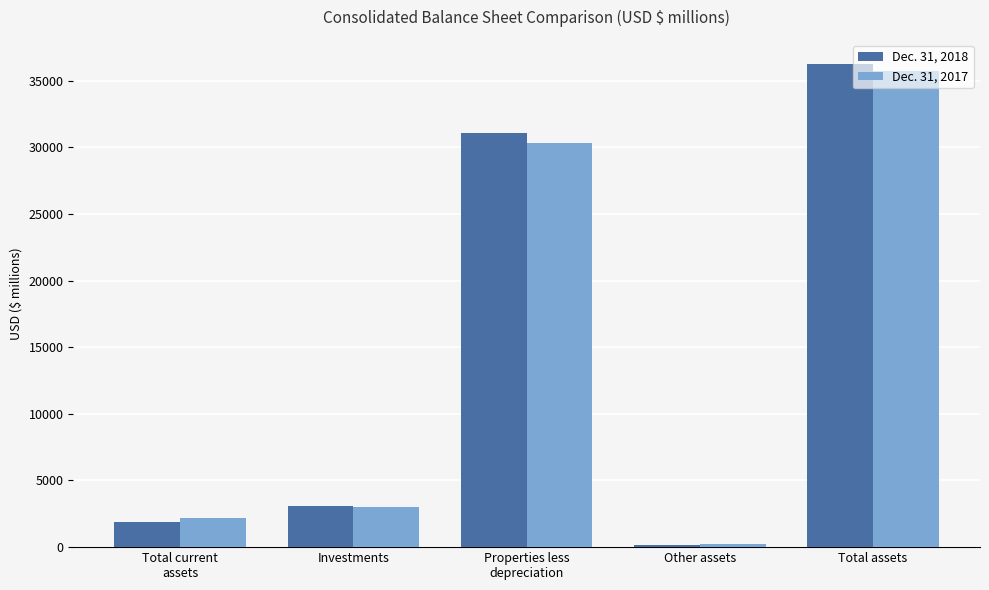

Reading left to right, transcribe all the data shown in this chart.

Dec. 31, 2018: 1862	3109	31091	177	36239
Dec. 31, 2017: 2149	2981	30330	251	35711